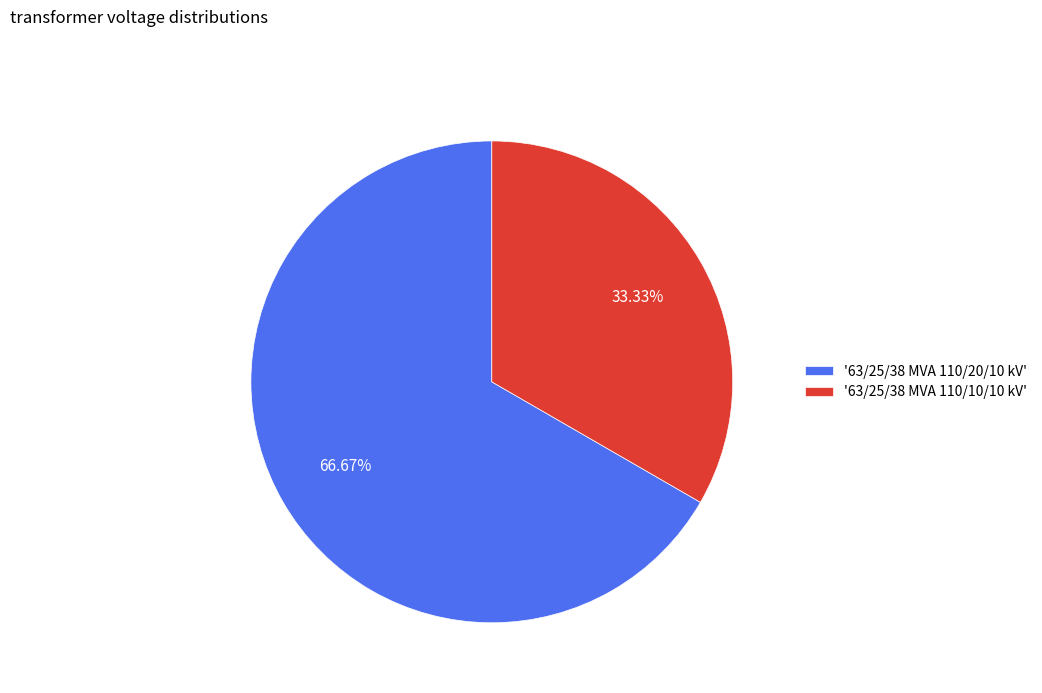

To the nearest percent, what is the difference between the largest and smallest slice percentages?

33%